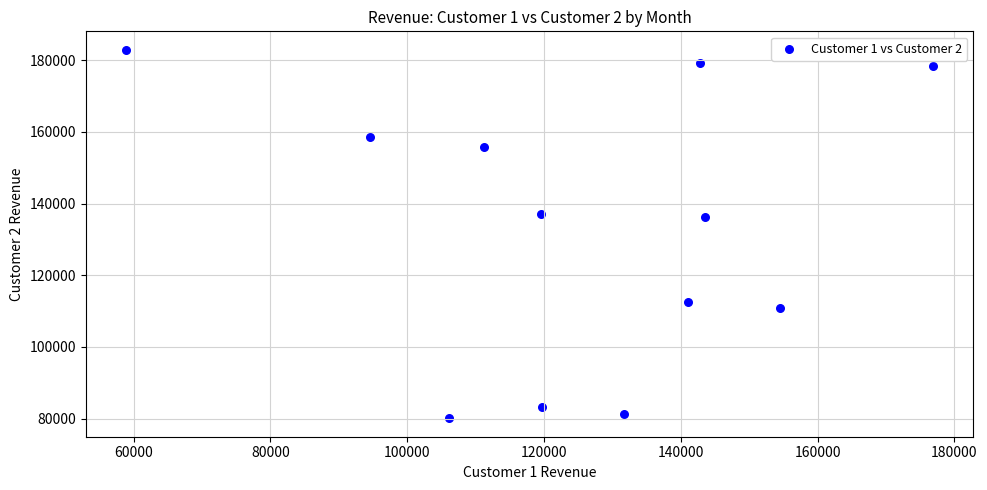

What is the average X value?

125050